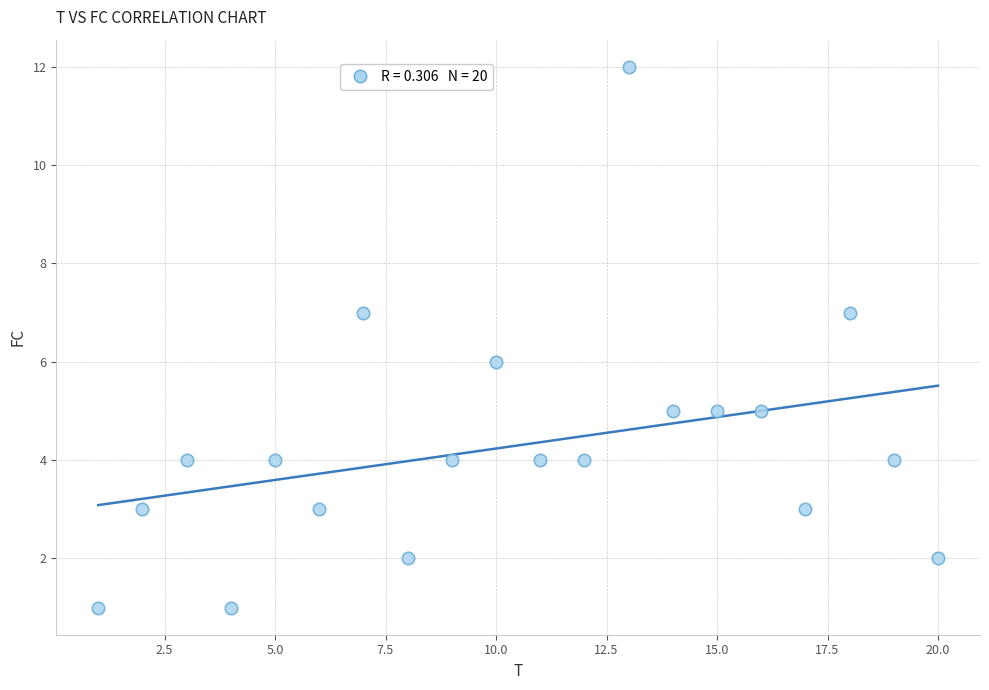

What is the range of Y values (max minus min)?

11